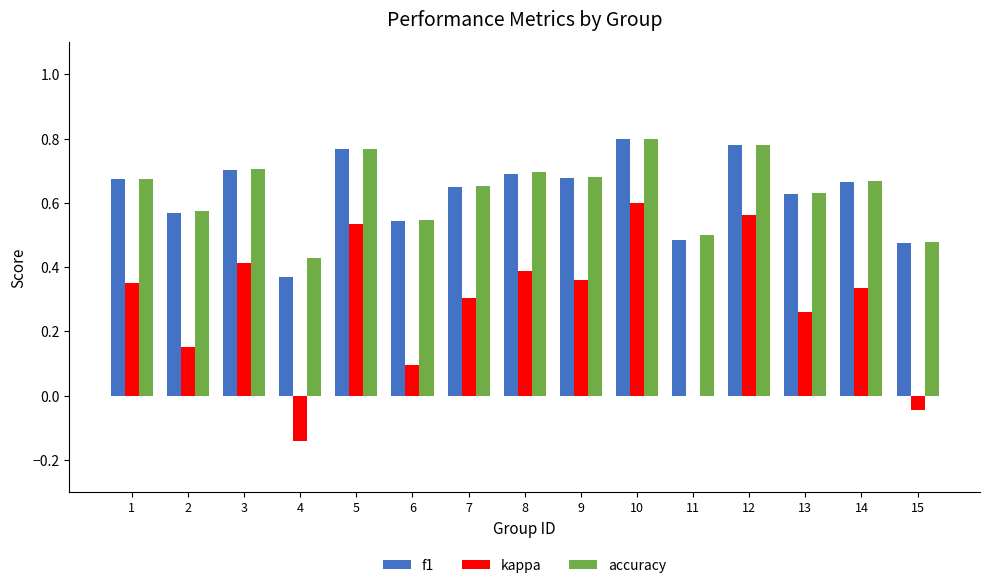

Which series has the widest spread of values?

kappa